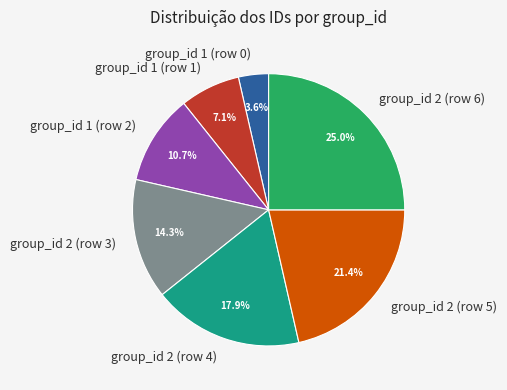

Does group_id 2 (row 5) account for over 50% of the chart?

No